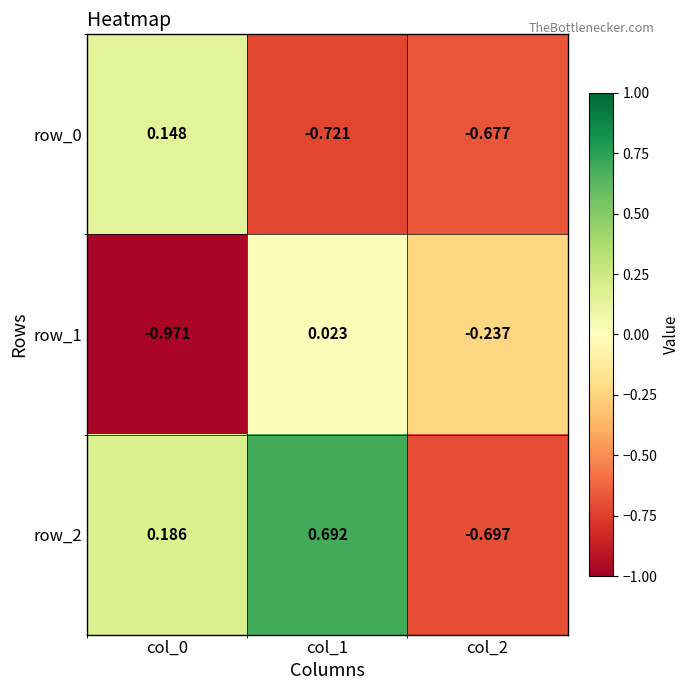

Between col_0 and col_1, which series saw the biggest shift?

row_1